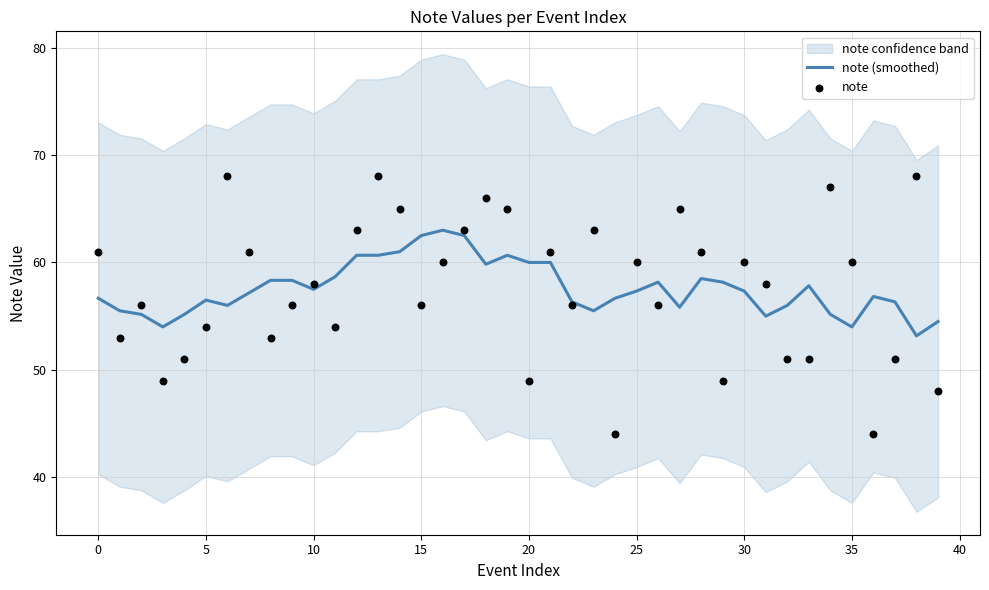

What is the lowest value of the note (smoothed) series?

53.2